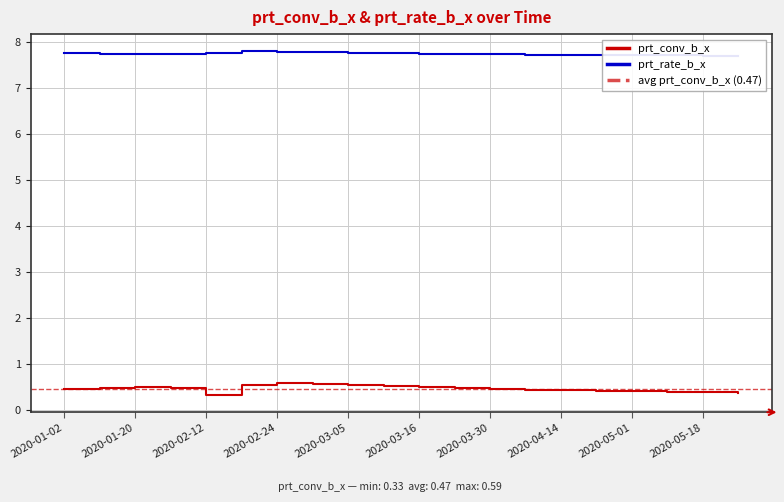

What are all the series names shown in the legend?

prt_conv_b_x, prt_rate_b_x